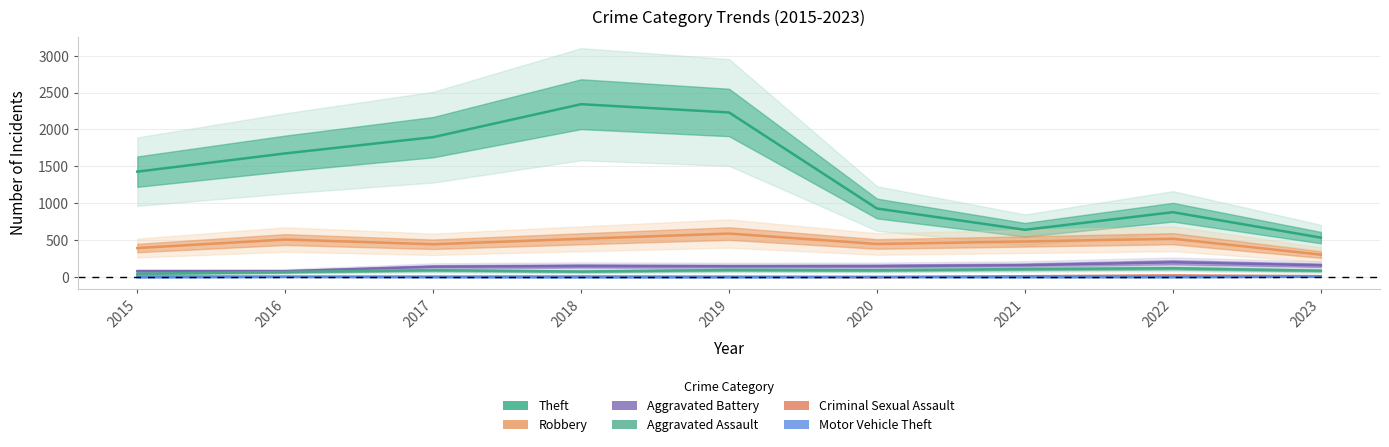

What are all the series names shown in the legend?

Theft, Robbery, Aggravated Battery, Aggravated Assault, Criminal Sexual Assault, Motor Vehicle Theft